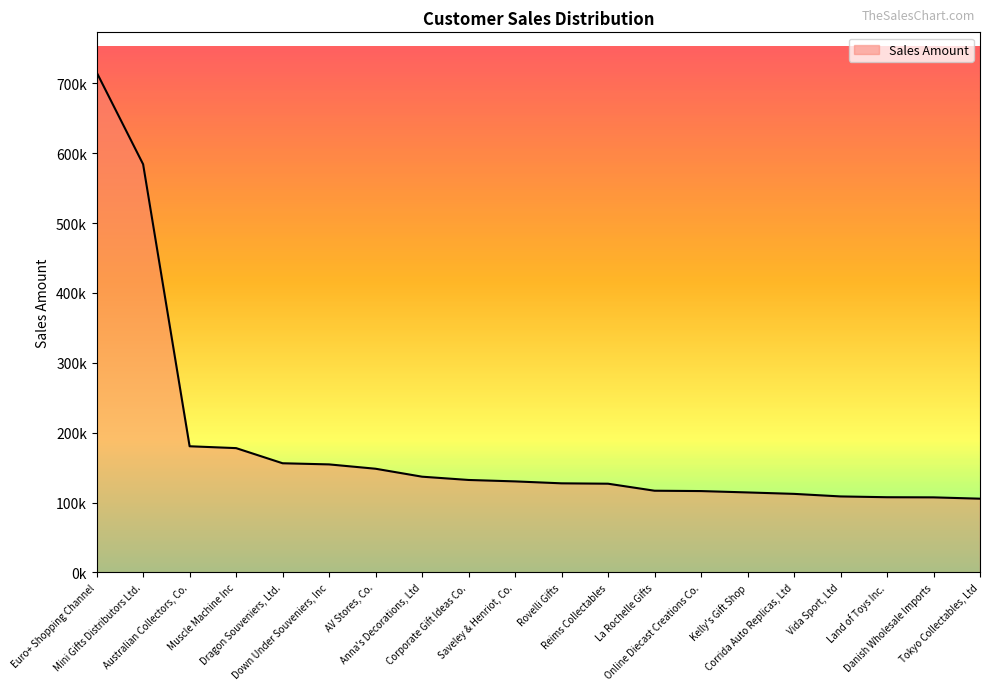

Reading right to left, list all the values displayed in this chart.

105548.7	107446.5	107639.9	108777.9	112440.1	114497.2	116449.3	116949.7	126983.2	127529.7	130305.4	132340.8	137034.2	148410.1	154622.1	156251.0	177914.0	180585.1	584188.2	715739.0